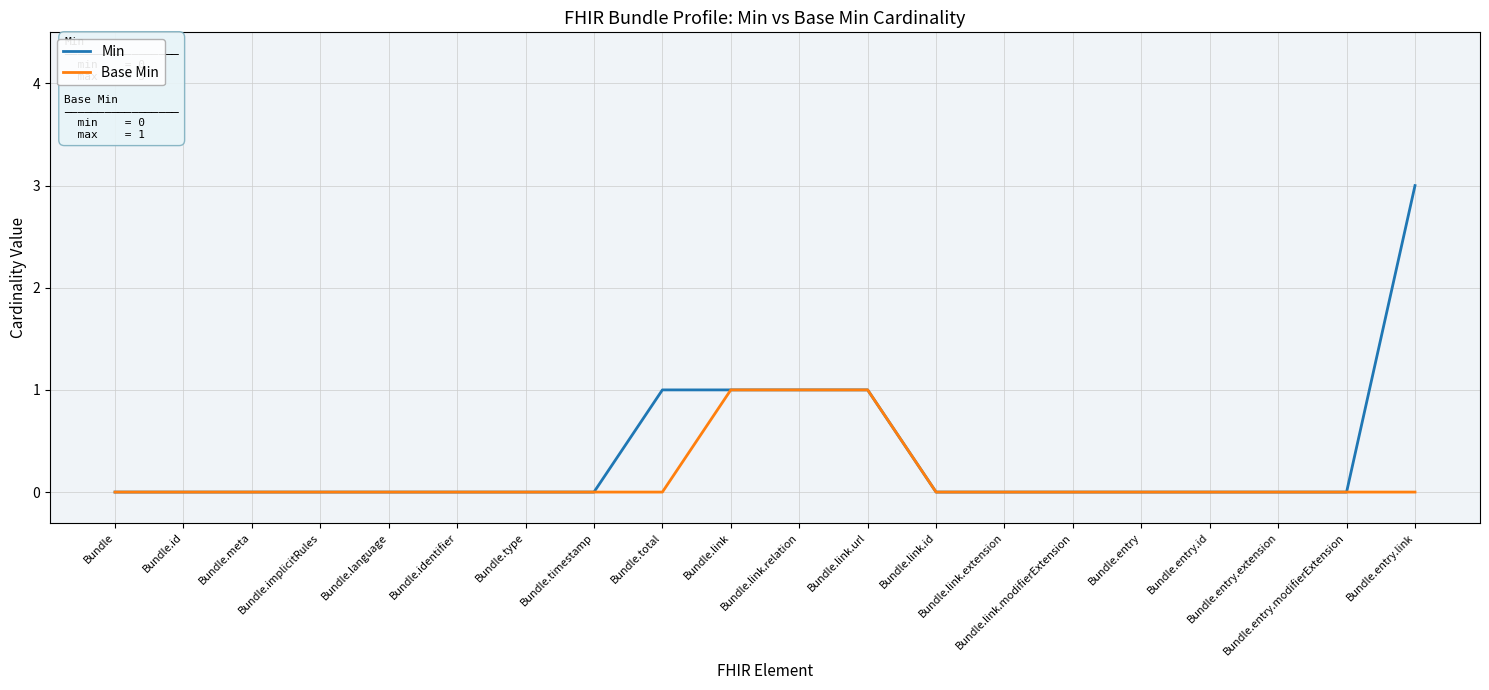

What is the difference between the second highest and second lowest values in the Min series?

1